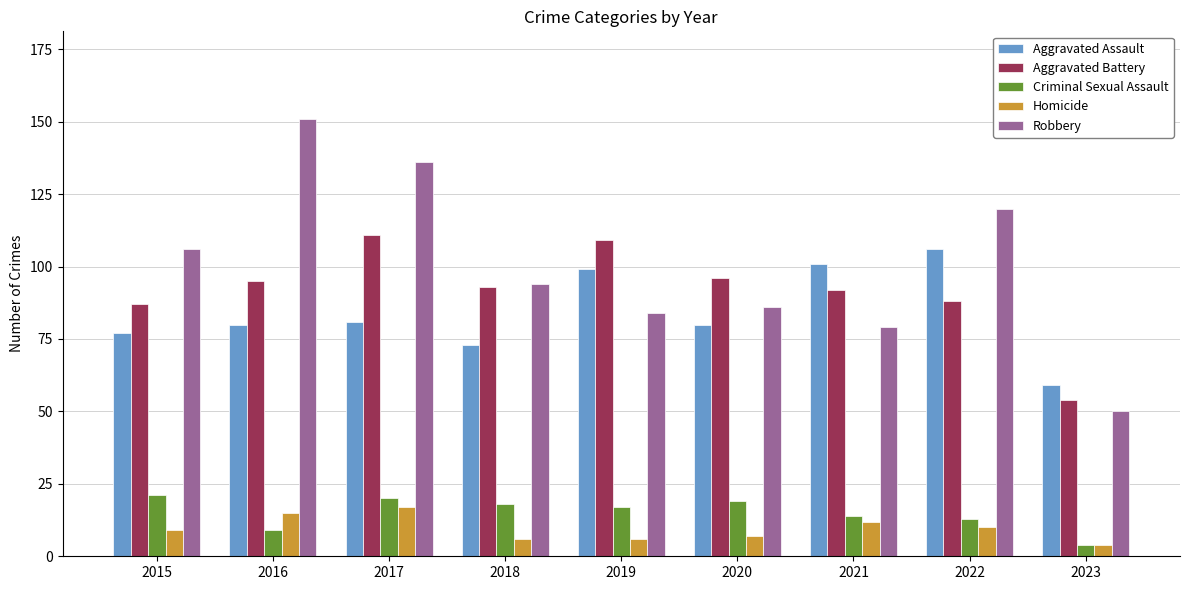

How many bars are there in each group?

5